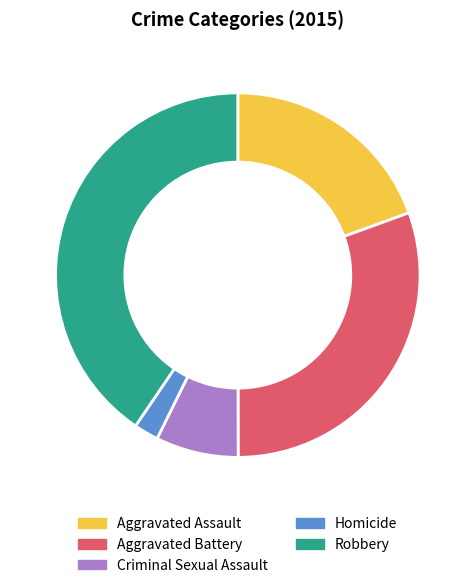

Rank the categories by value from highest to lowest.

Robbery, Aggravated Battery, Aggravated Assault, Criminal Sexual Assault, Homicide